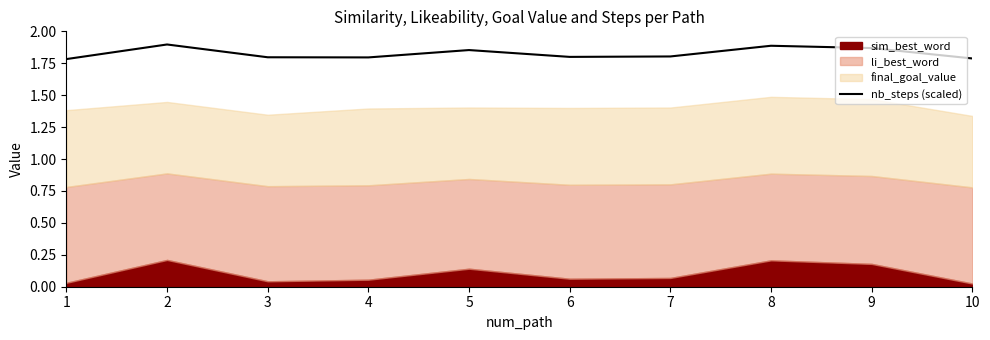

What is the sum of all values?

18.3